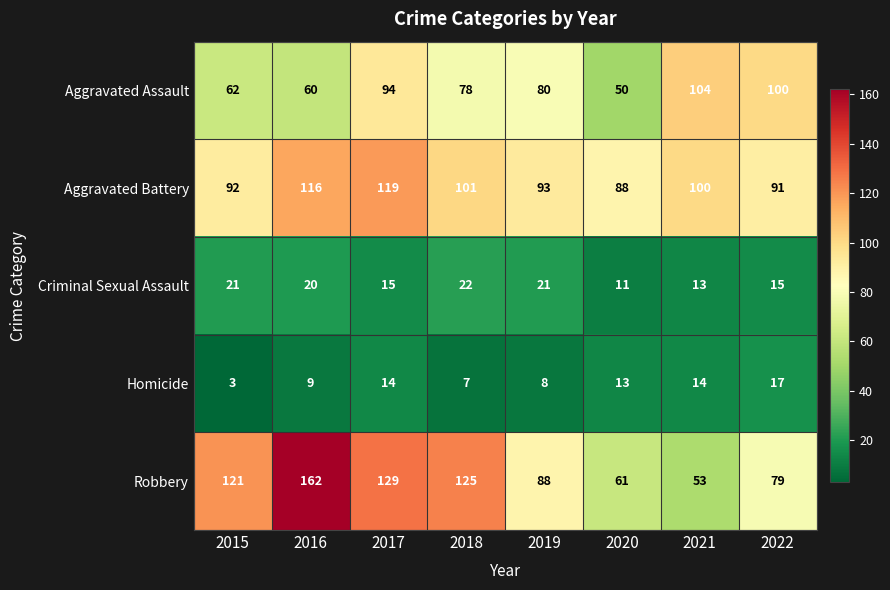

What is the difference between the second highest and minimum values in the Homicide series?

11